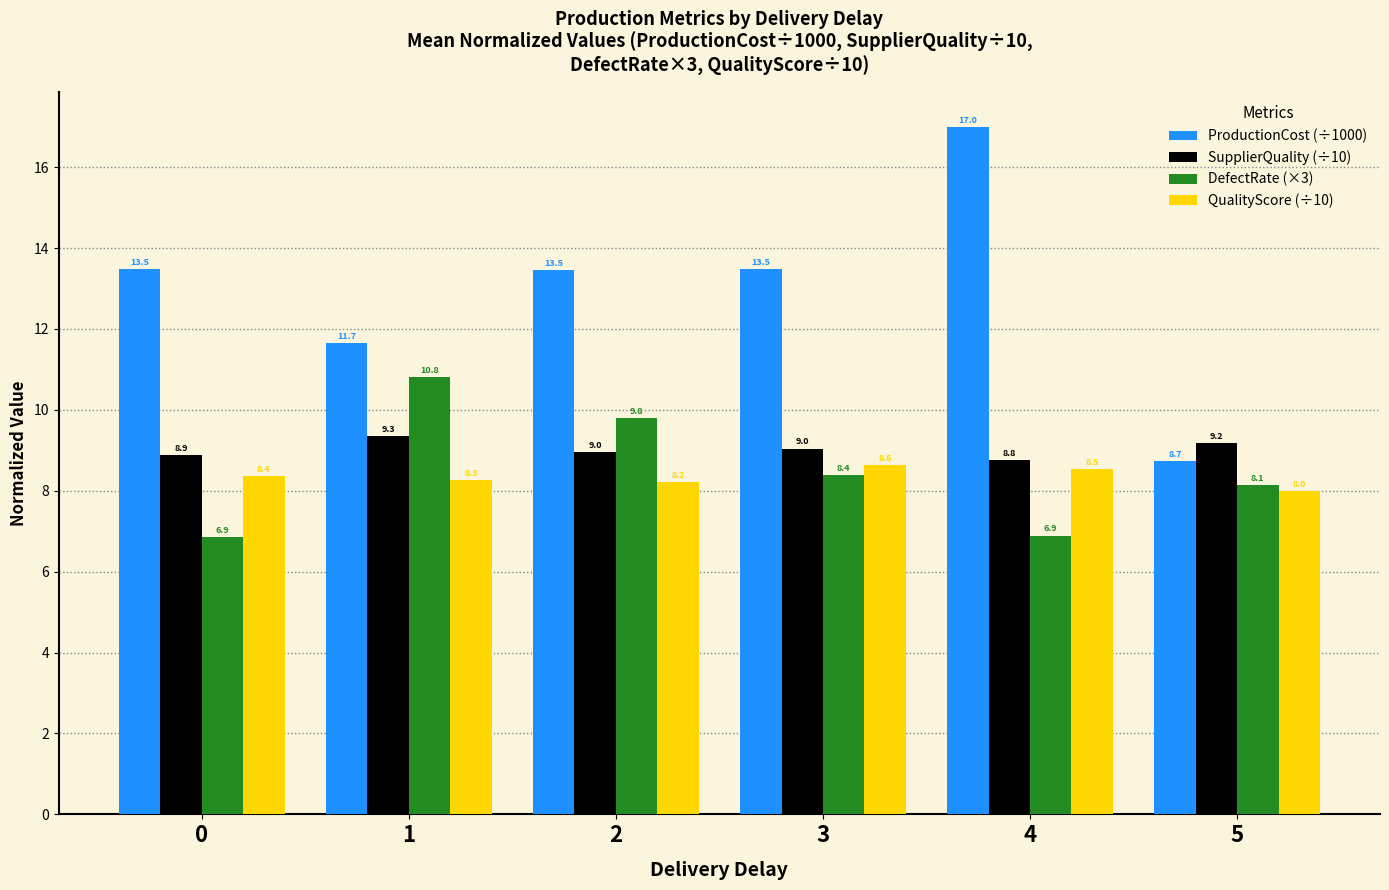

True or false: QualityScore (÷10) has a value of 2.6 at 0.

False